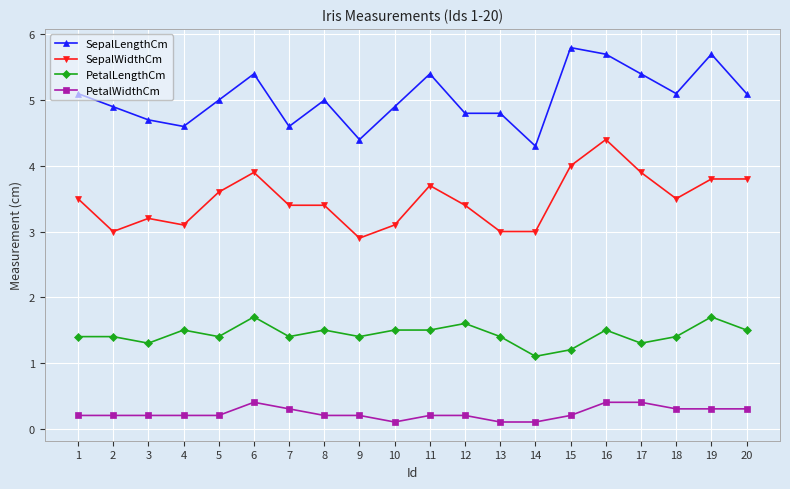

What is the difference between the maximum and minimum values in the PetalWidthCm series?

0.3